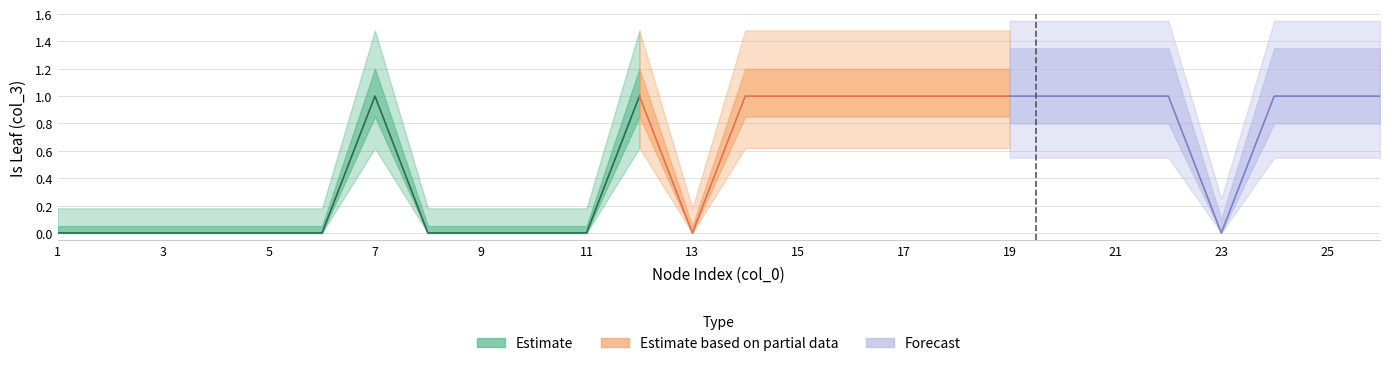

Is the value of Forecast at 7 greater than the value of Estimate at 6?

No